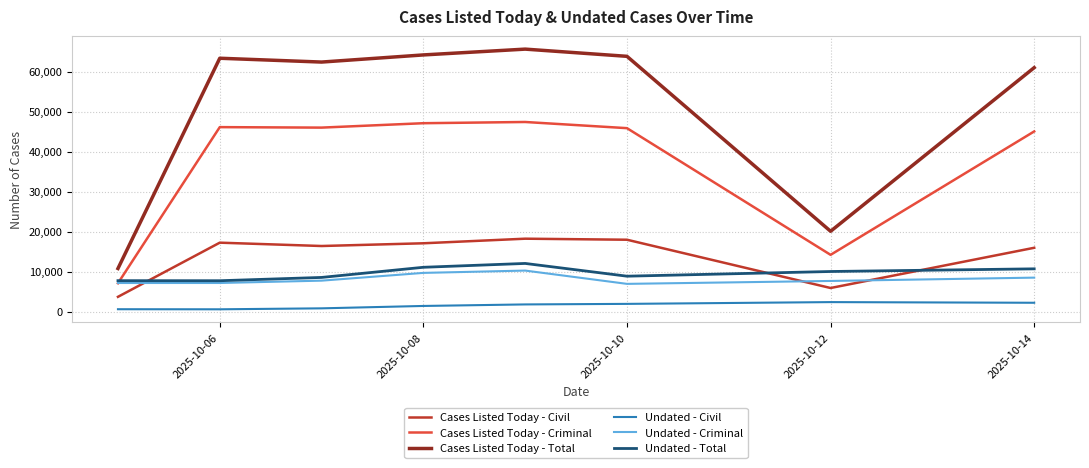

Which series has the largest range (max minus min)?

Cases Listed Today - Total